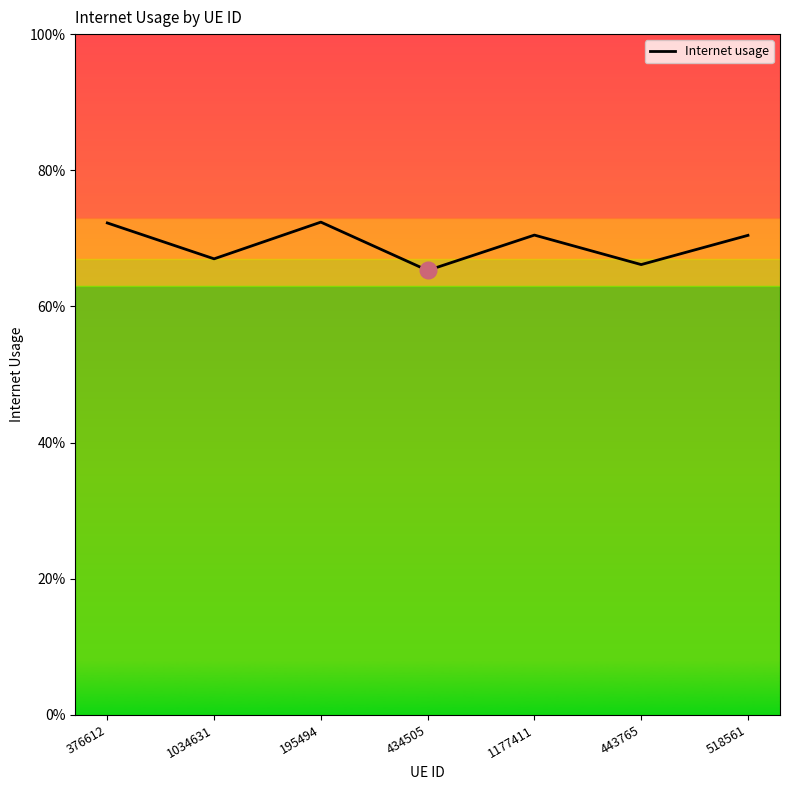

At which label is the value closest to 0?

434505